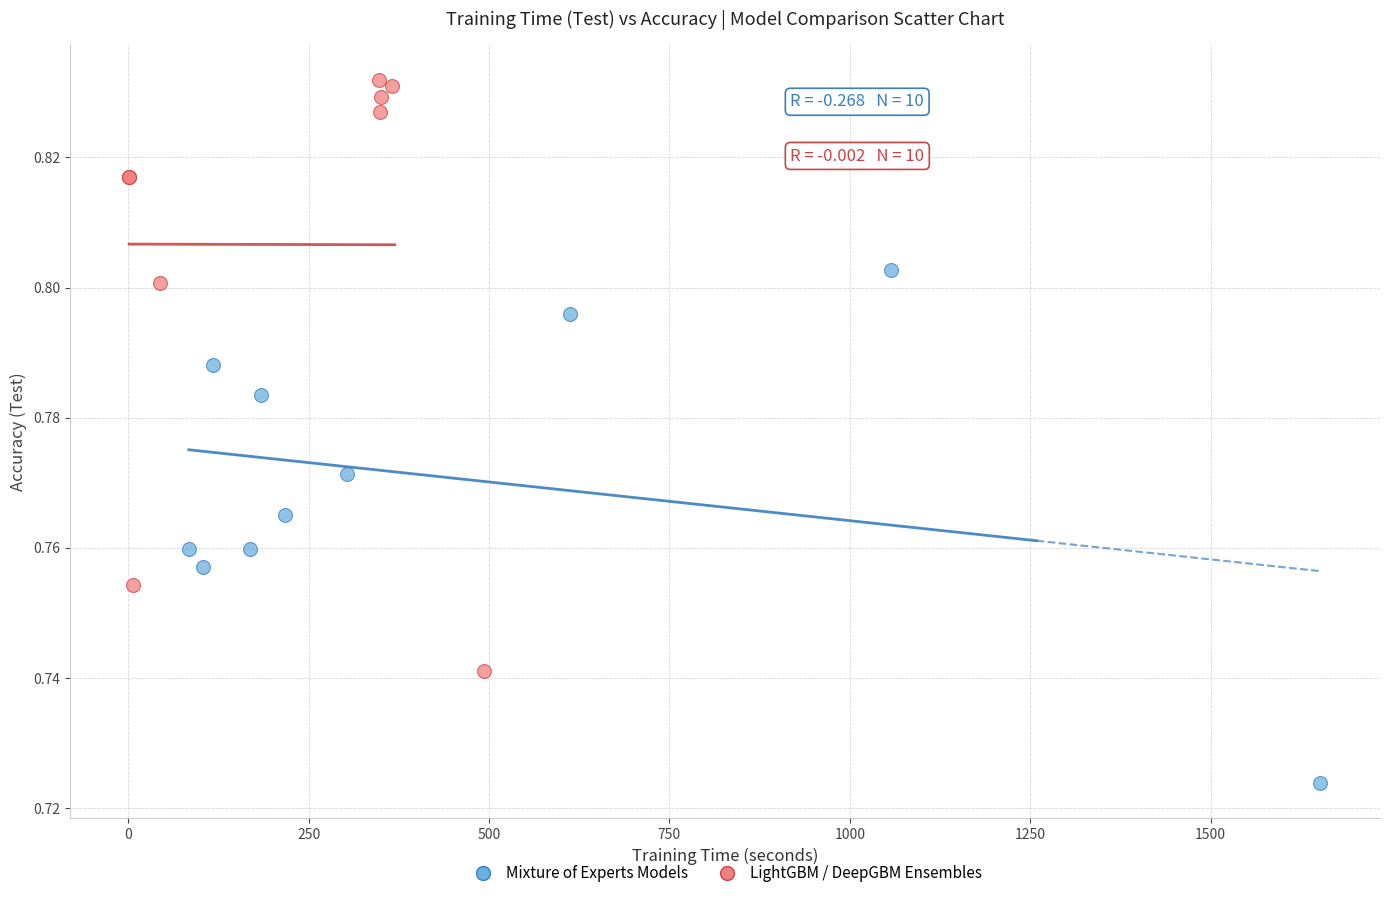

Which series has the largest Y range (max minus min)?

LightGBM / DeepGBM Ensembles